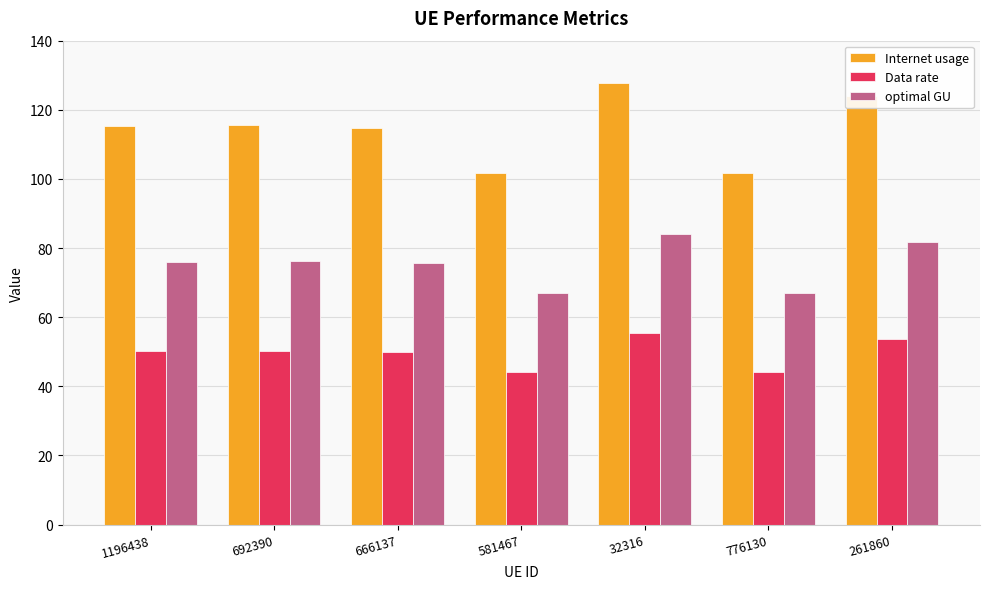

What is the difference between the optimal GU values at 692390 and 1196438?

0.1